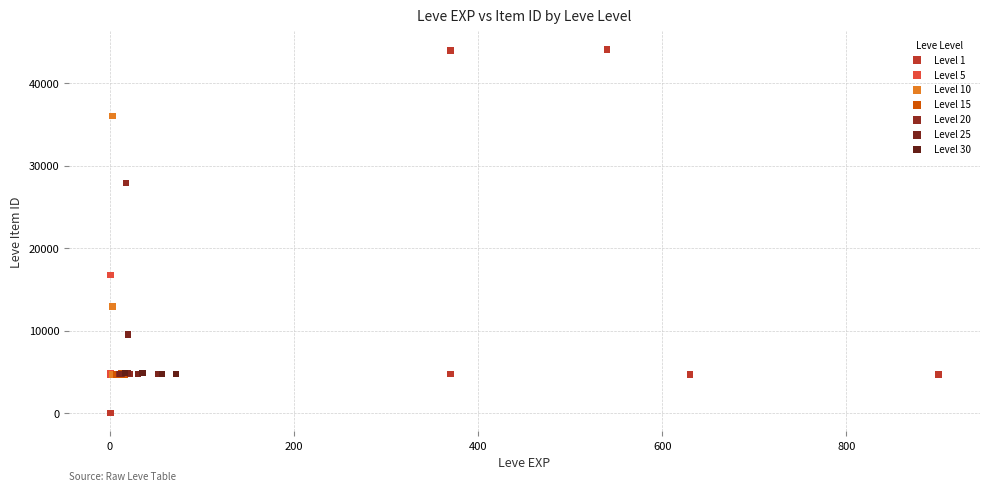

Which series reaches the minimum Y coordinate?

Level 1